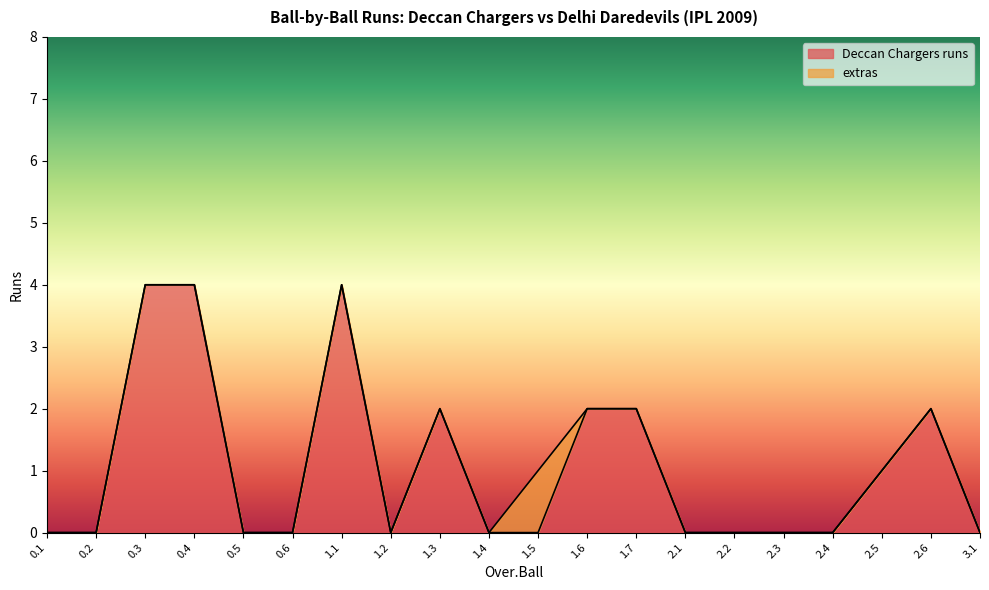

What is the label of the 11th point from the left?

1.5